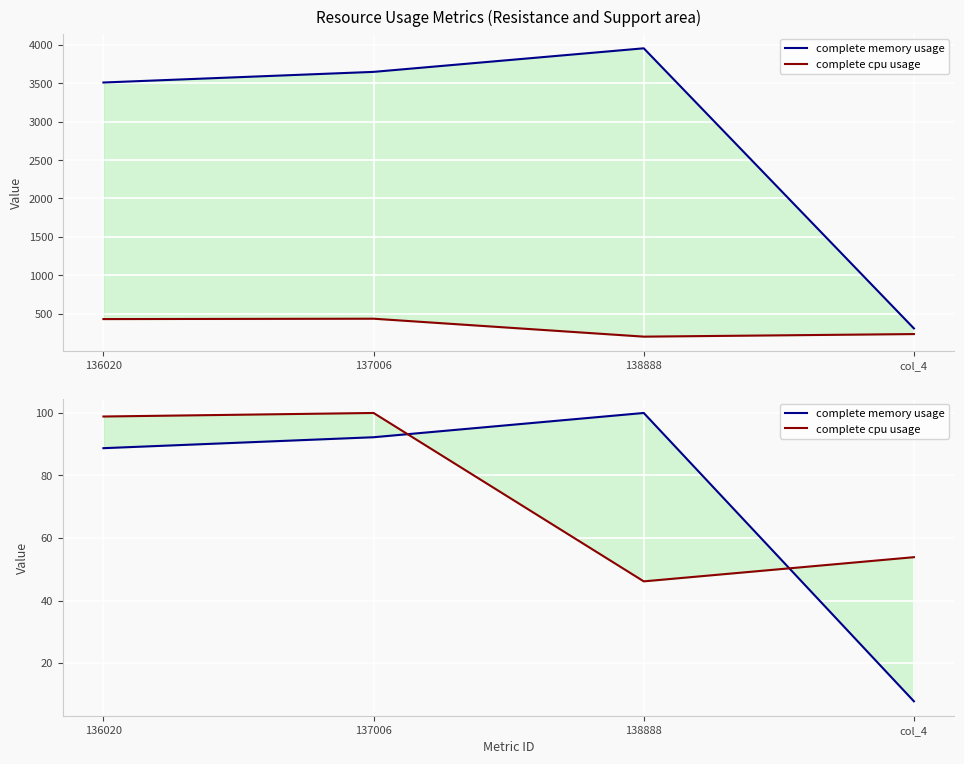

How many interior local peaks does the complete memory usage series have?

1